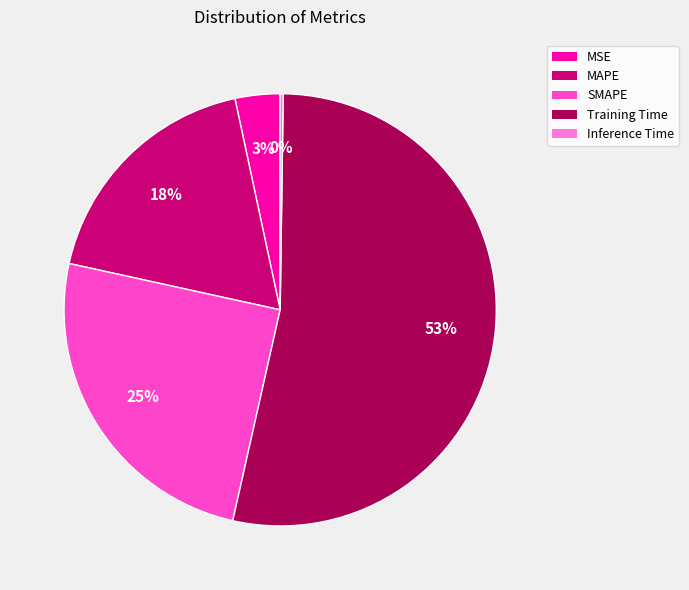

Which slice is the largest?

Training Time